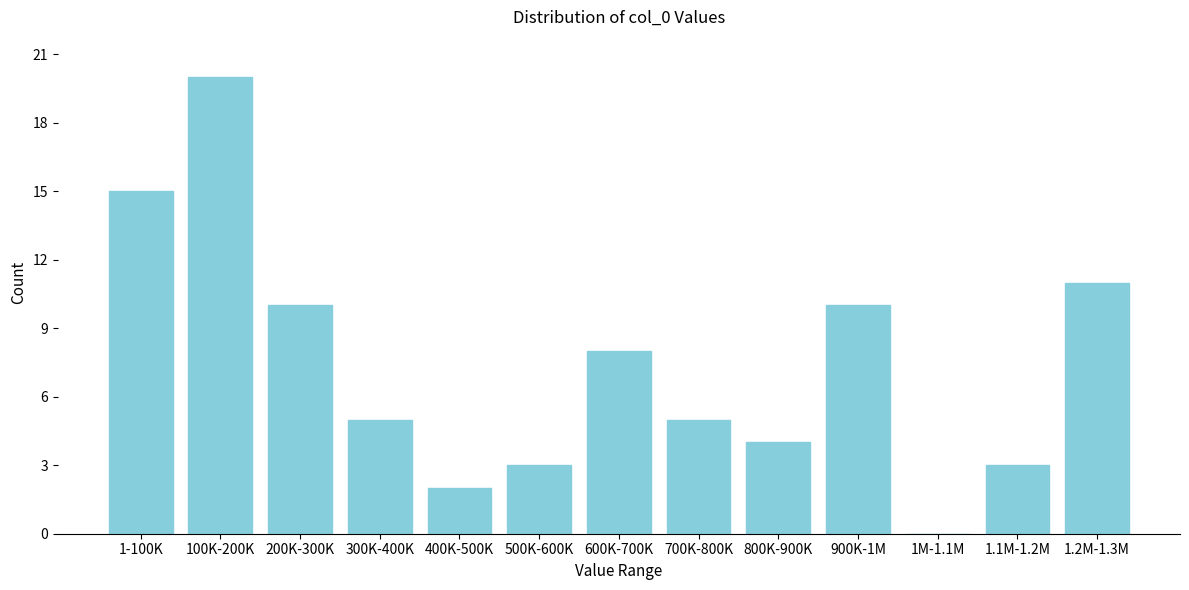

Reading left to right, what are all the values shown in this chart?

1-100K=15	100K-200K=20	200K-300K=10	300K-400K=5	400K-500K=2	500K-600K=3	600K-700K=8	700K-800K=5	800K-900K=4	900K-1M=10	1M-1.1M=0	1.1M-1.2M=3	1.2M-1.3M=11